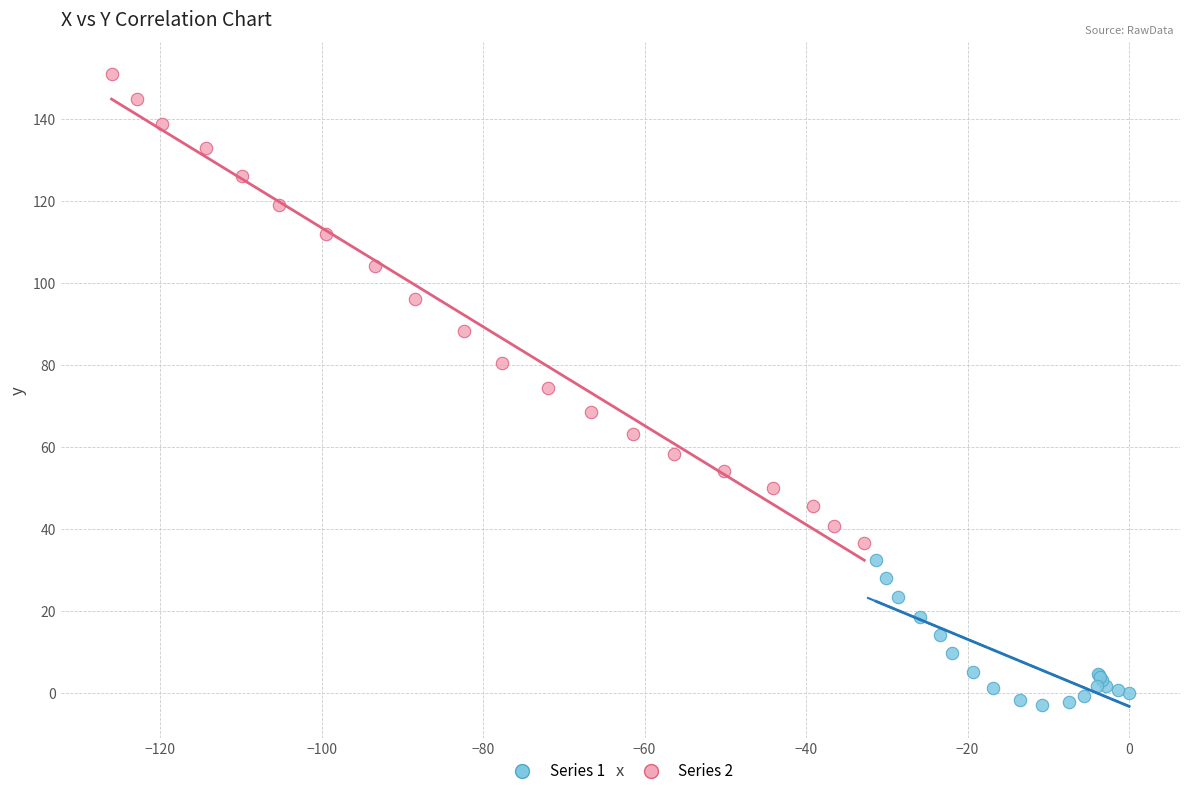

Which series has the widest spread of Y values?

Series 2